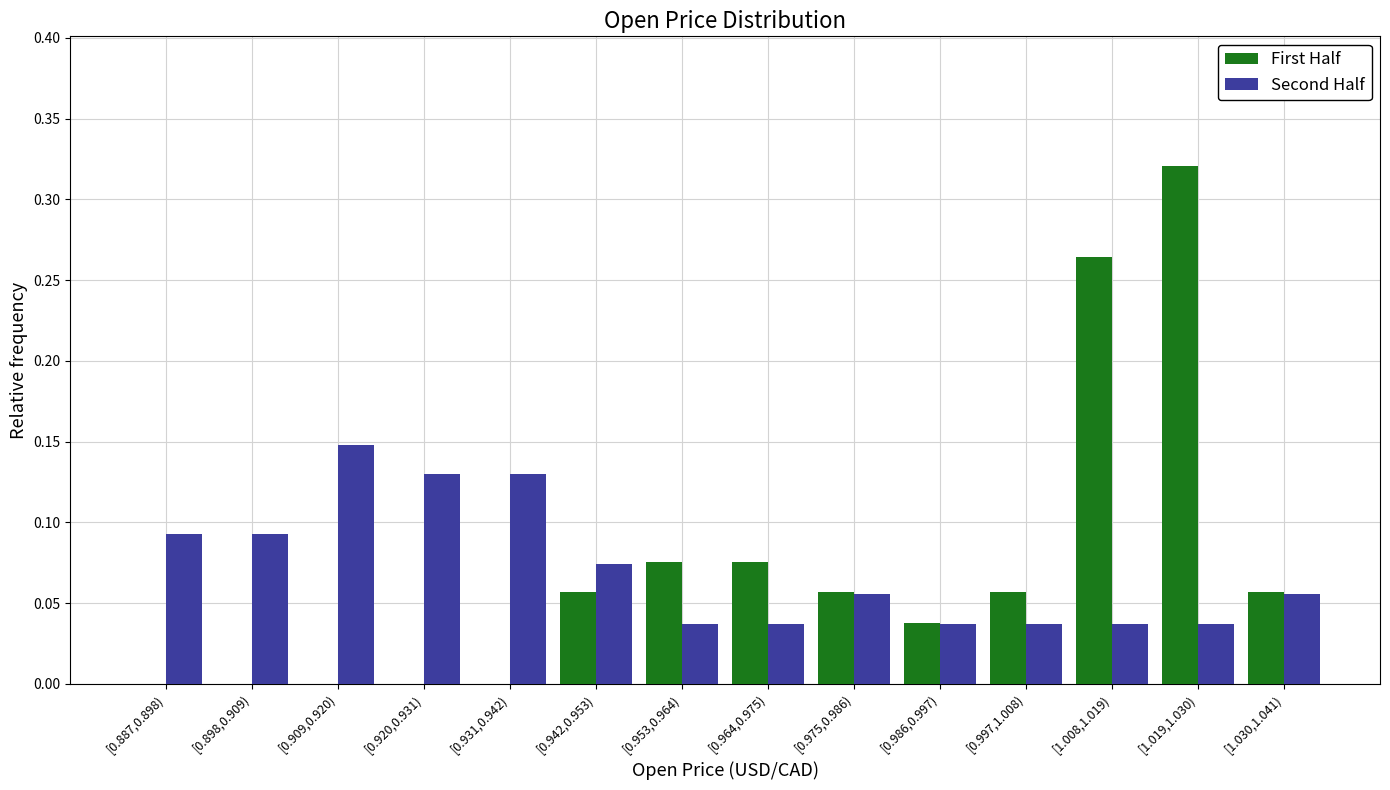

The First Half series shows 0.0 at [0.909,0.920). True or false?

True